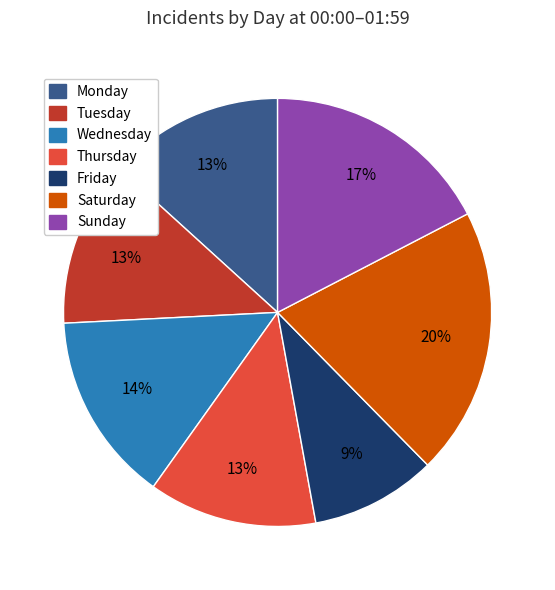

To the nearest percent, what is the difference between the largest and smallest slice percentages?

11%